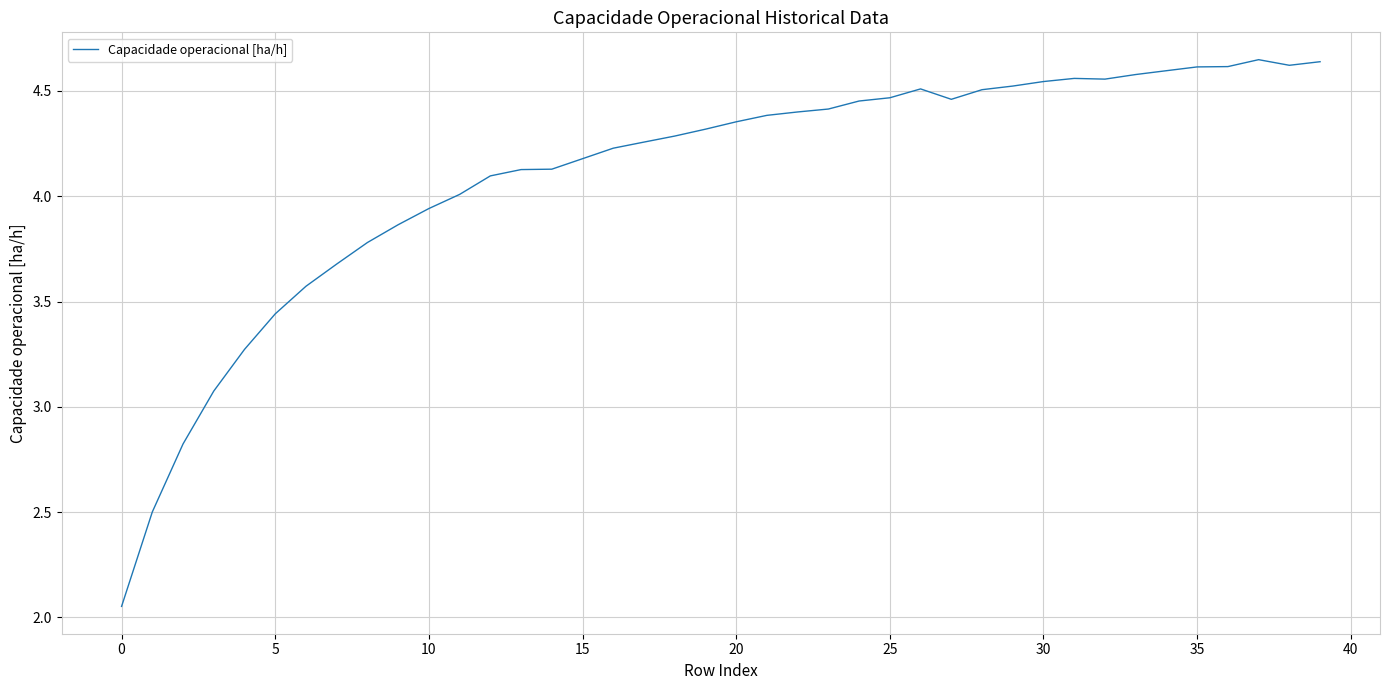

True or false: there are more than 0 points higher than both neighbors.

True